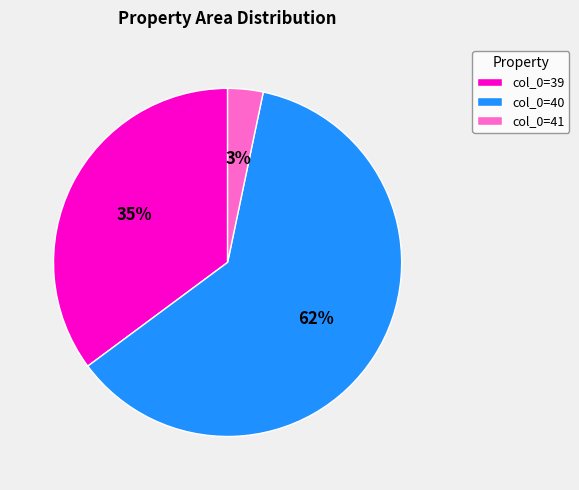

To the nearest percent, what is the average slice percentage?

33%